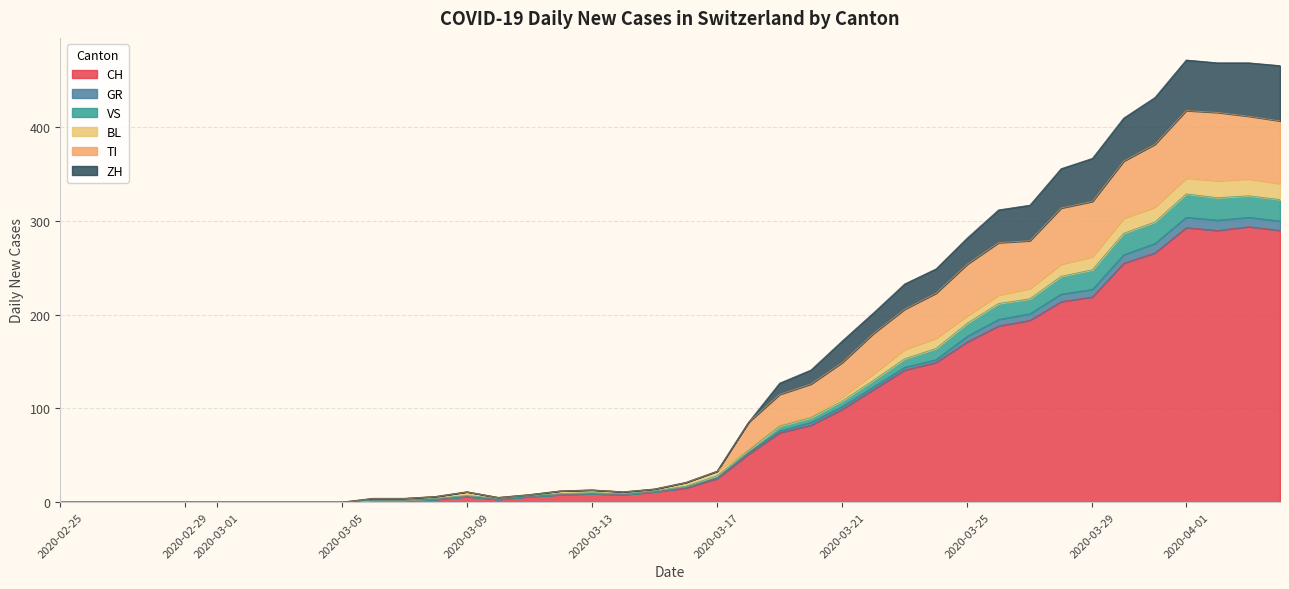

True or false: ZH and VS cross at least once.

False